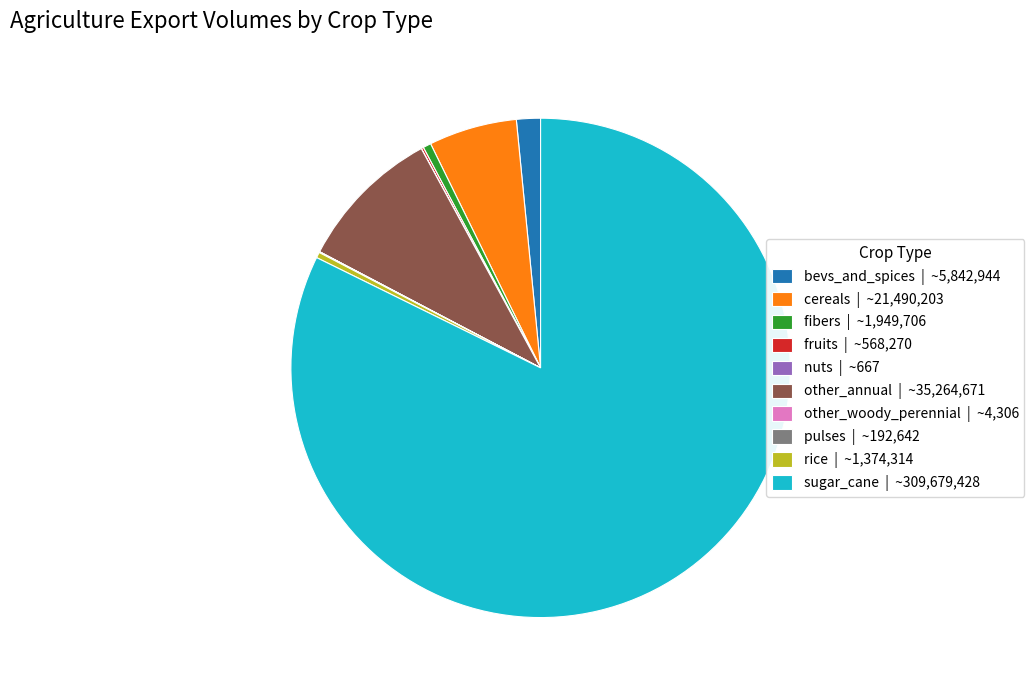

Is there a majority slice in this chart?

Yes